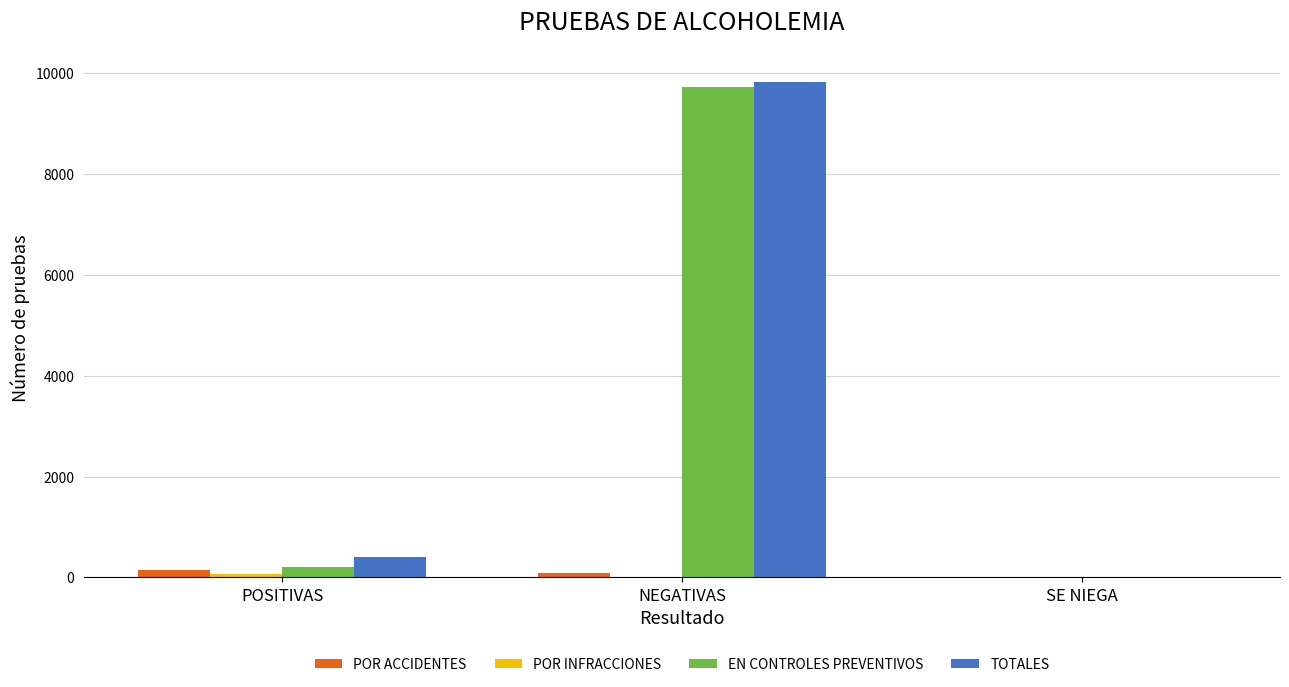

Which series changed the most between POSITIVAS and NEGATIVAS?

EN CONTROLES PREVENTIVOS